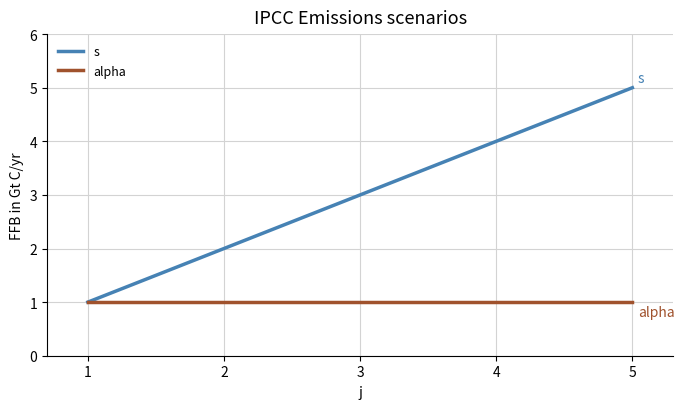

Which series changed the most between 1 and 5?

s